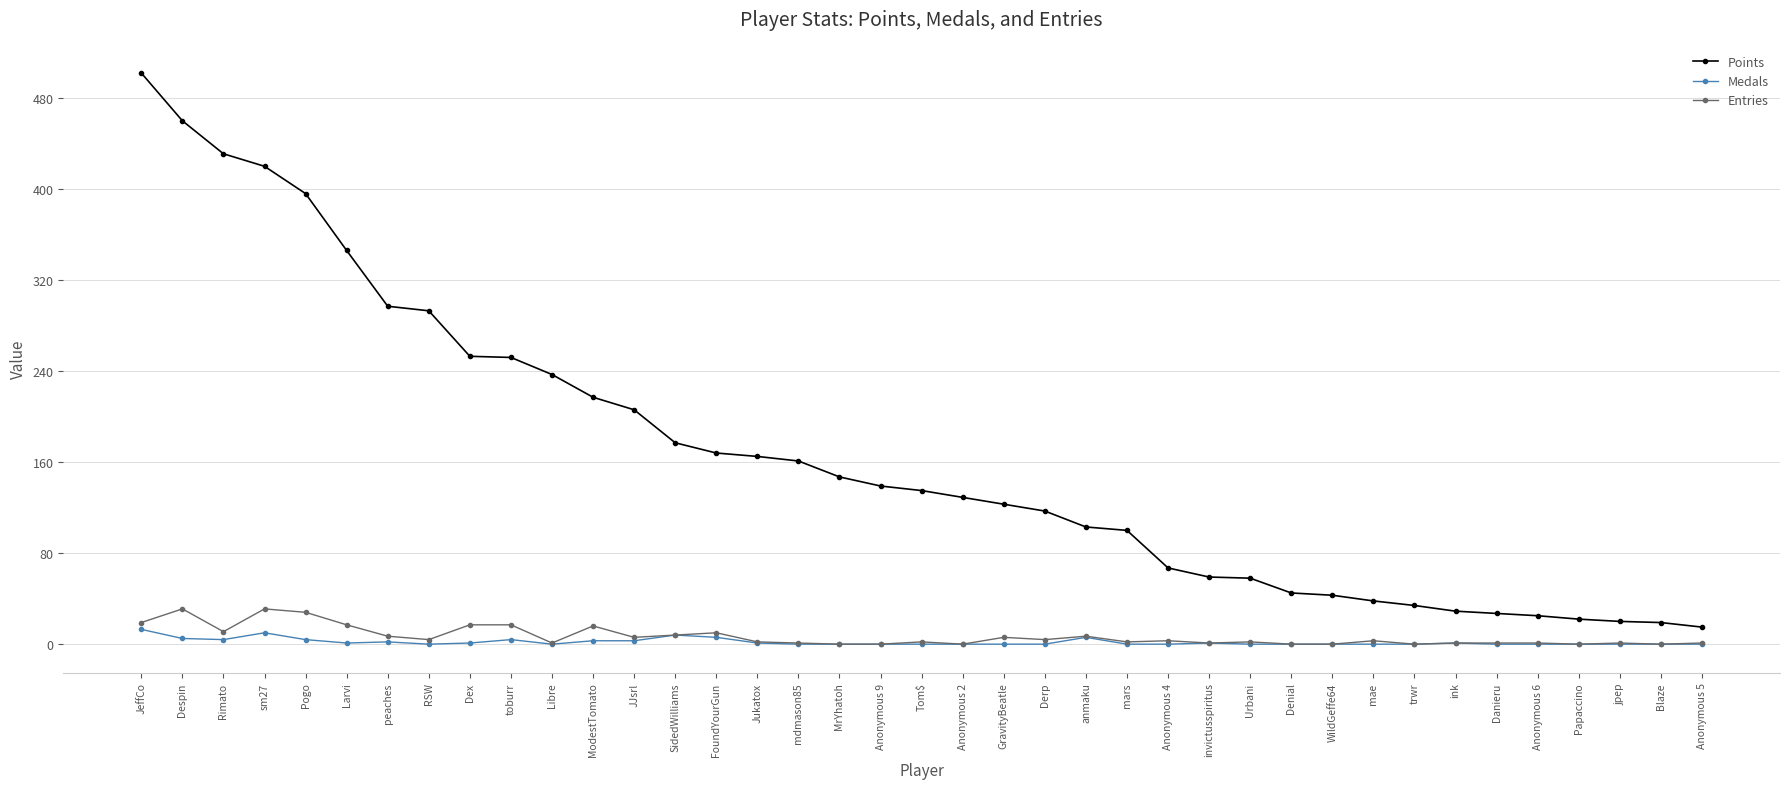

True or false: Points has a value of 431 at Rimato.

True